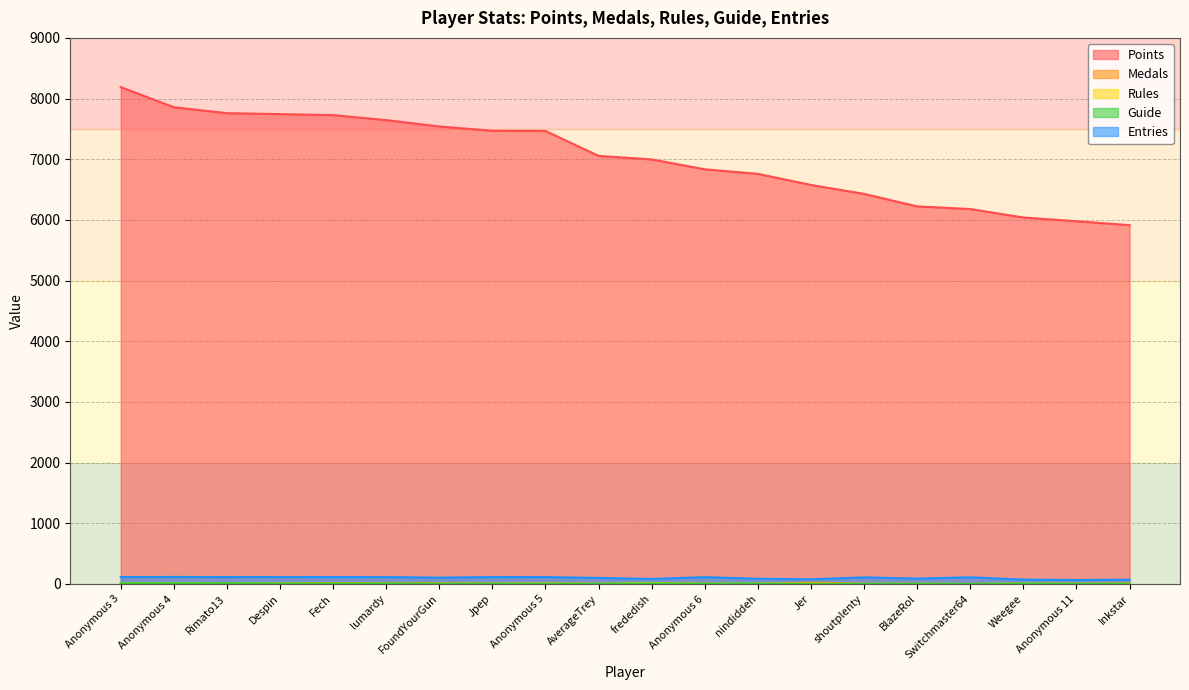

At which category is the sum across all series the highest?

Anonymous 3